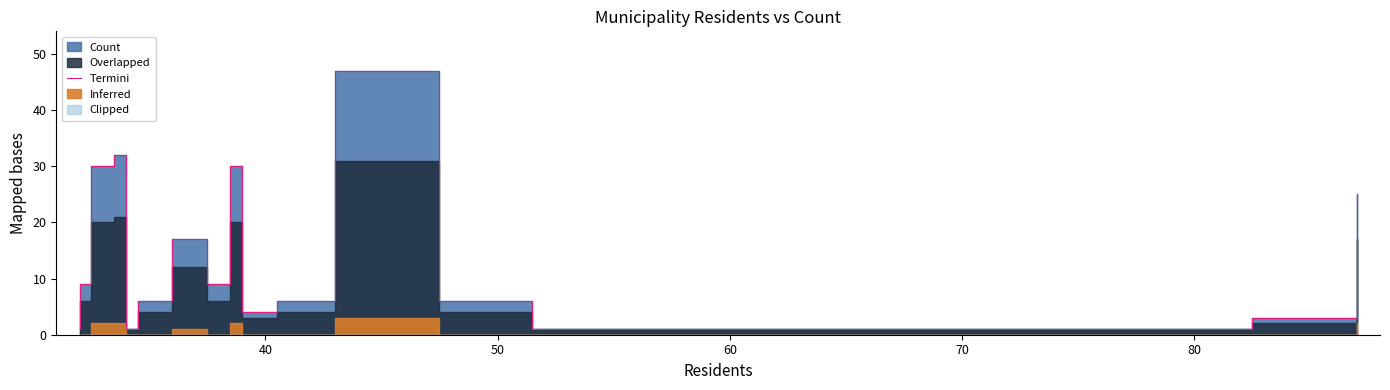

True or false: the data shows 65 at 12.

False